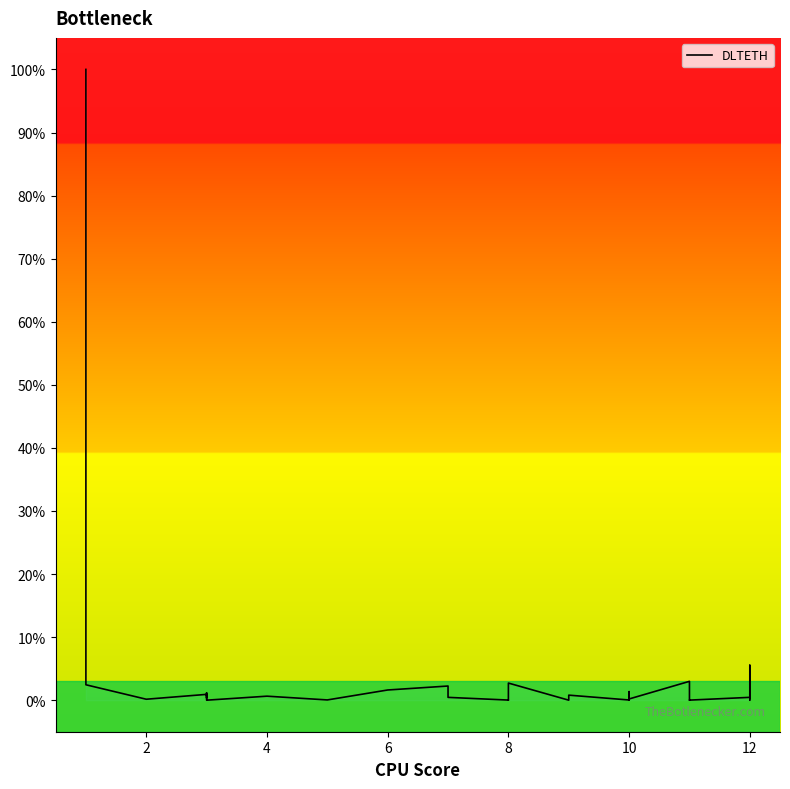

What is the maximum value shown in the chart?

100.0